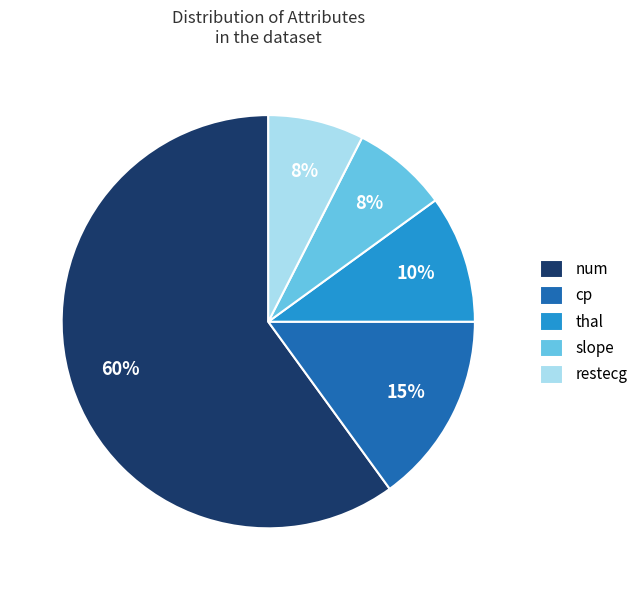

Do thal and slope together represent more than half of the pie?

No